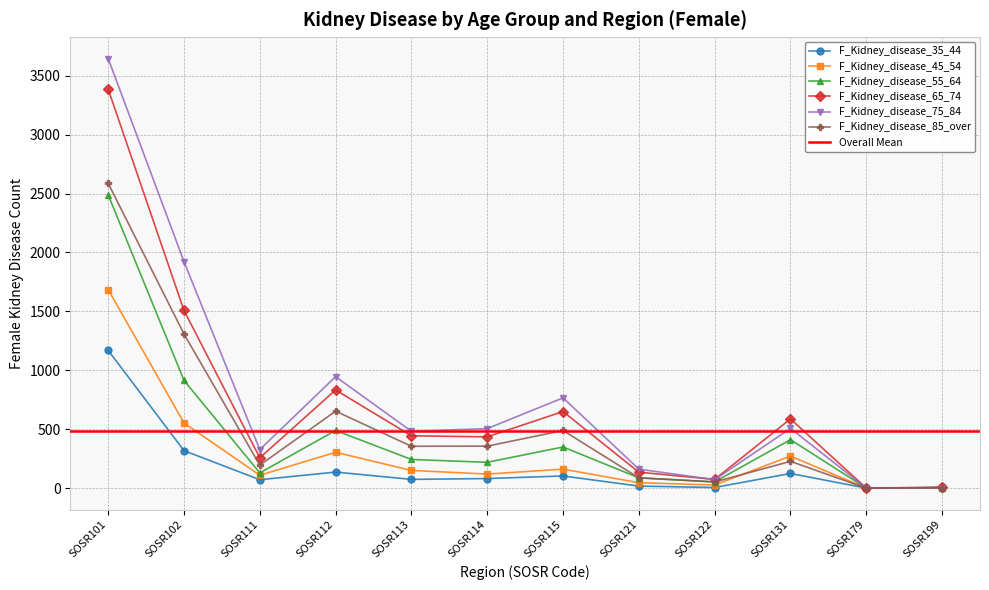

Is it true that F_Kidney_disease_75_84 equals 577 at SOSR111?

False